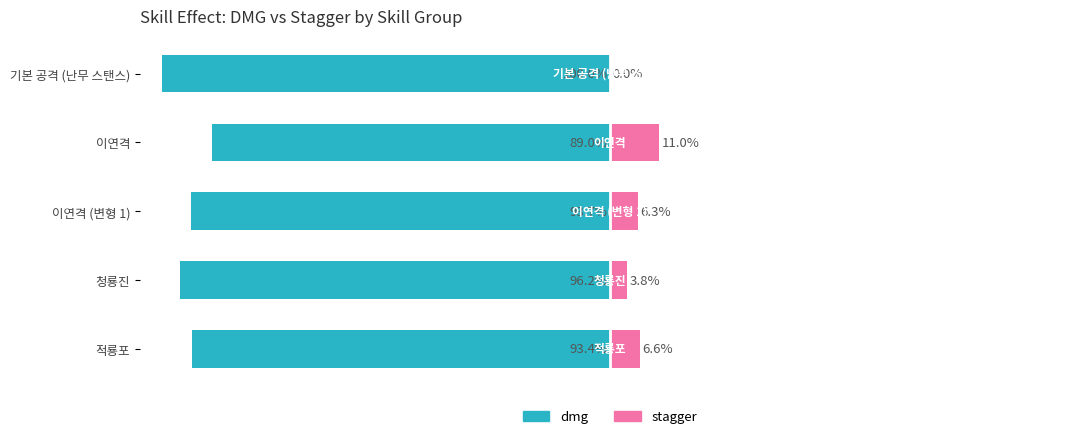

What are all the series names shown in the legend?

dmg, stagger